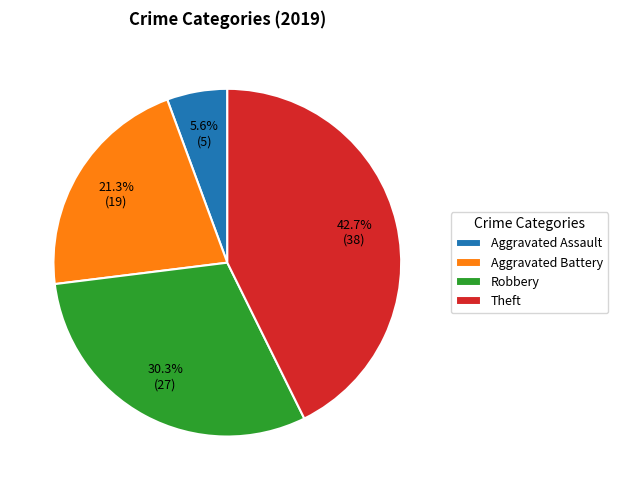

Count the number of slices in the pie.

4